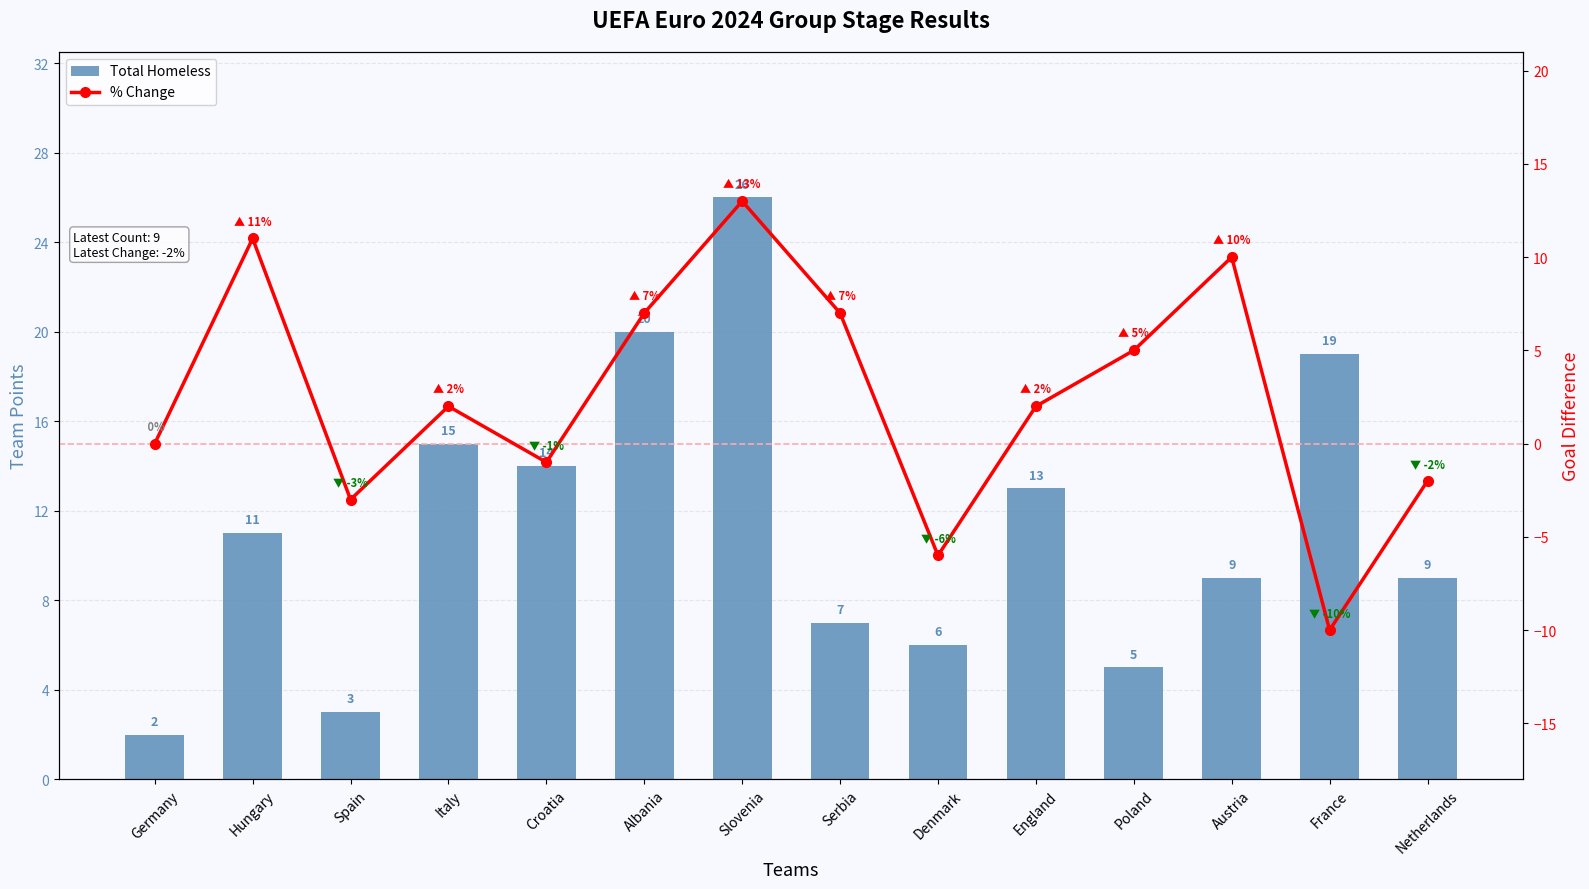

How many categories are shown in the chart?

14